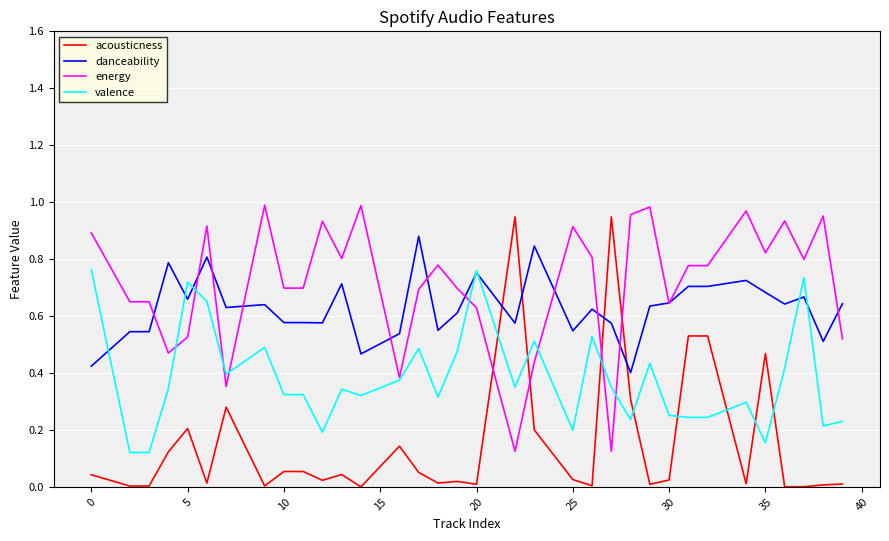

Does the chart display data point markers on the line(s)?

No